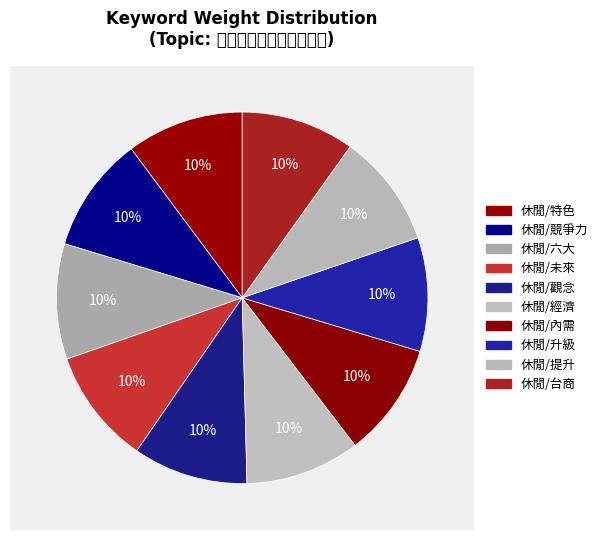

Which slice is the smallest?

休閒/台商